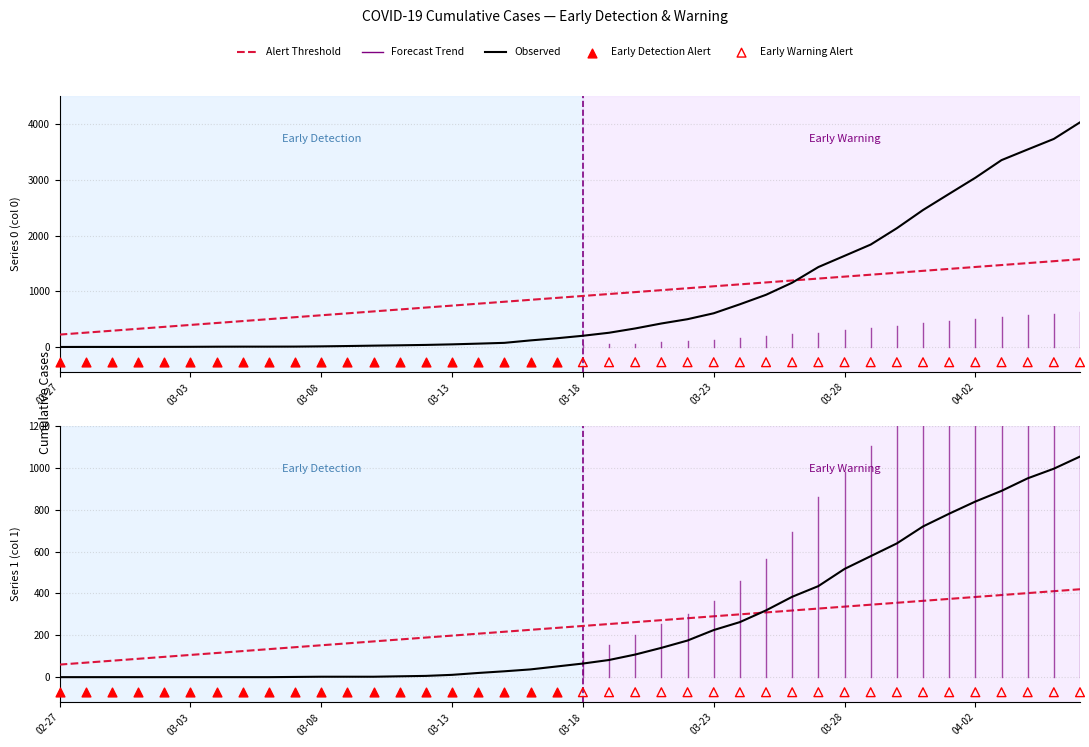

Which series contains the highest Y value?

Observed